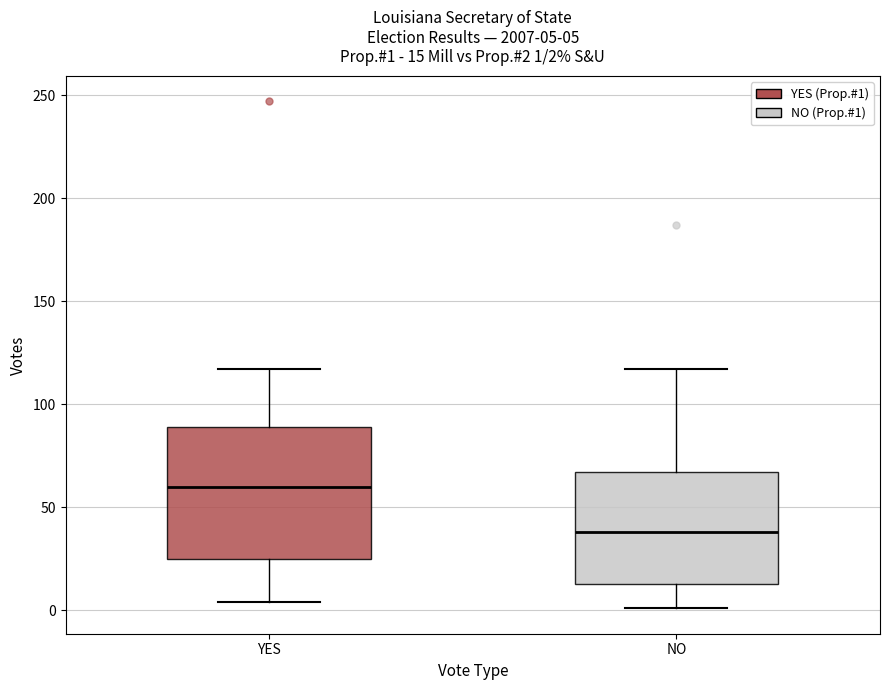

Which box has the lowest median line?

NO